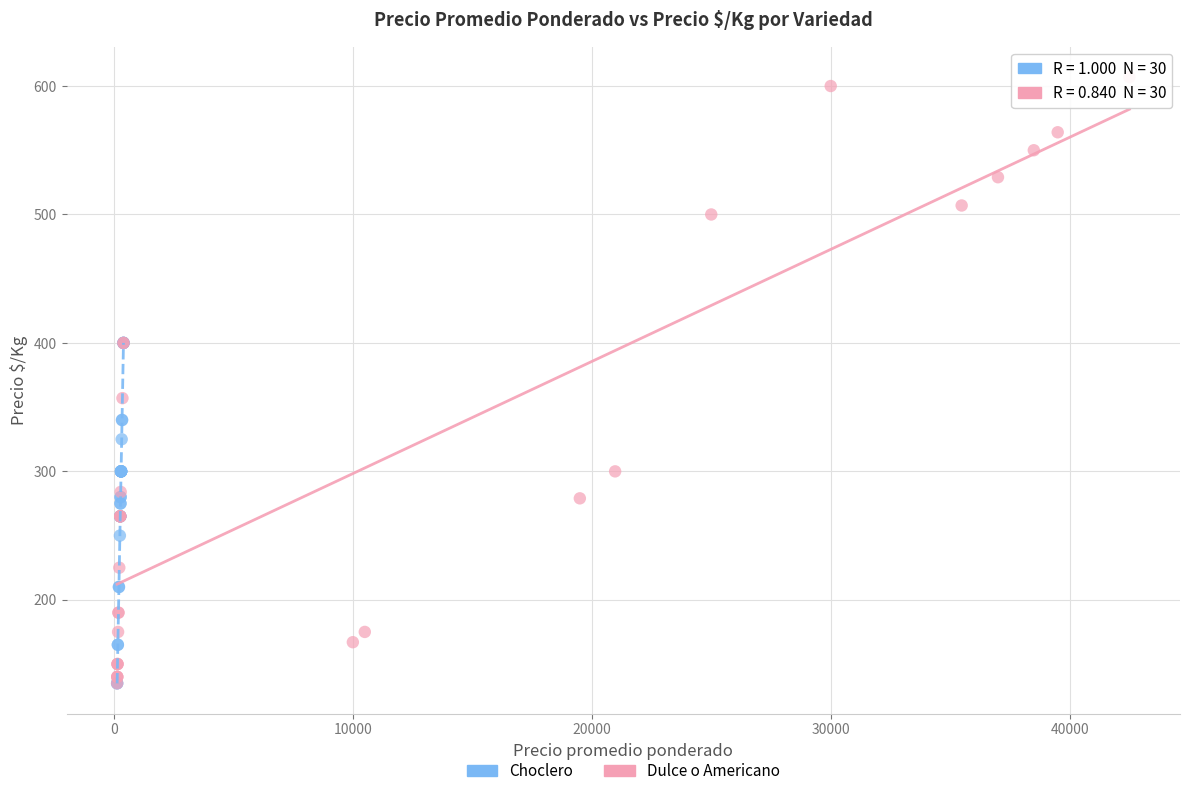

What are all the series names shown in the legend?

Choclero, Dulce o Americano